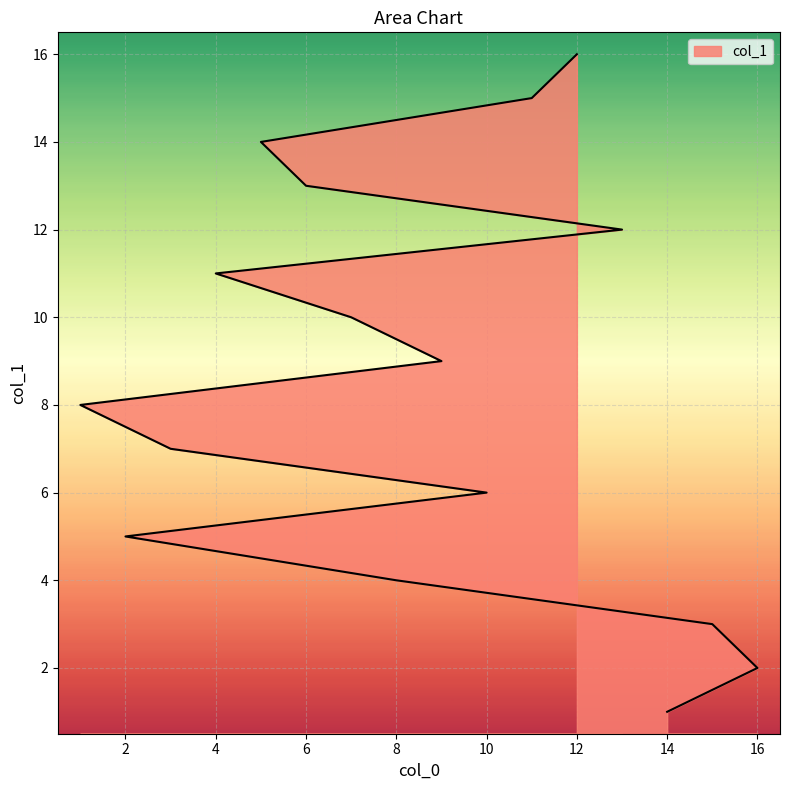

What is the greatest value displayed?

16